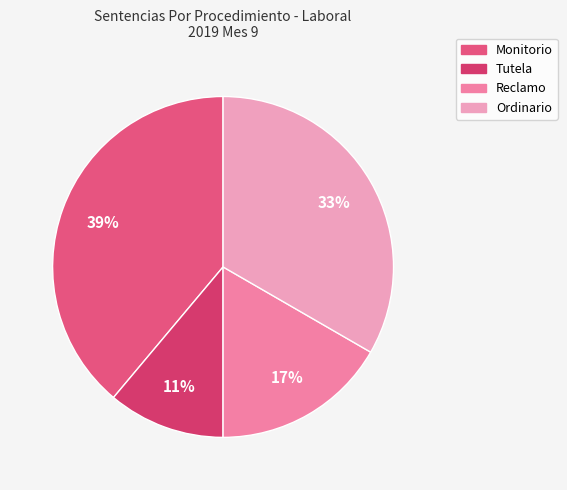

Which category has the biggest portion of the pie?

Monitorio